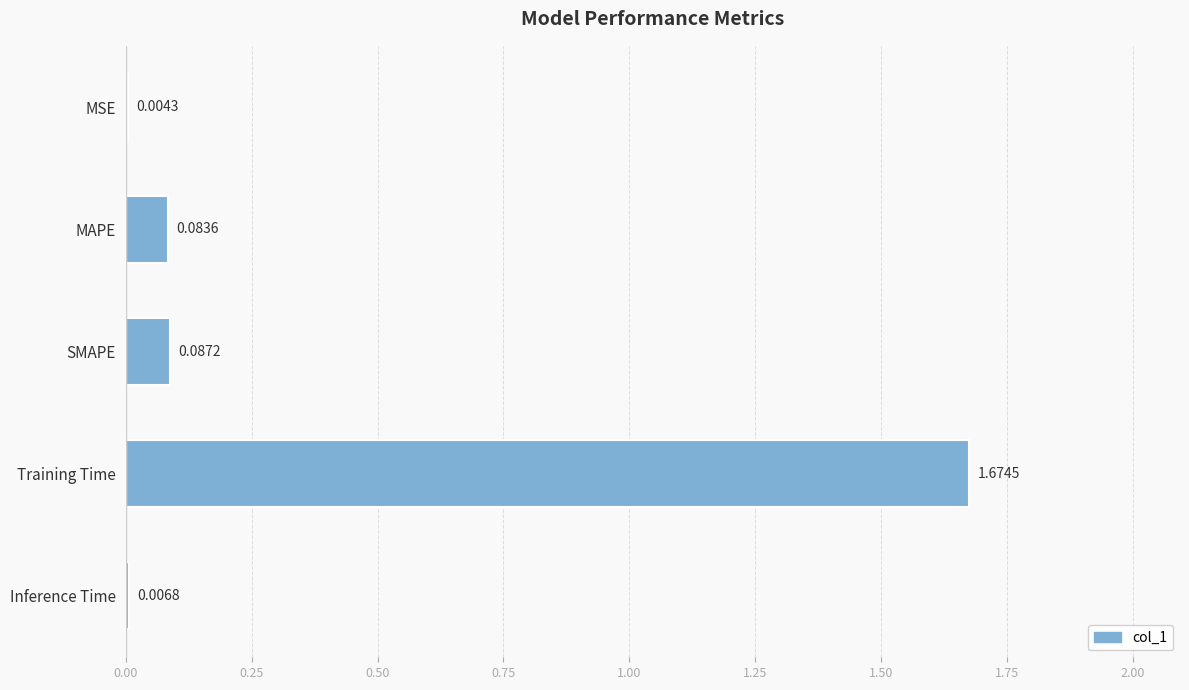

Which label corresponds to the largest value in the chart?

Training Time